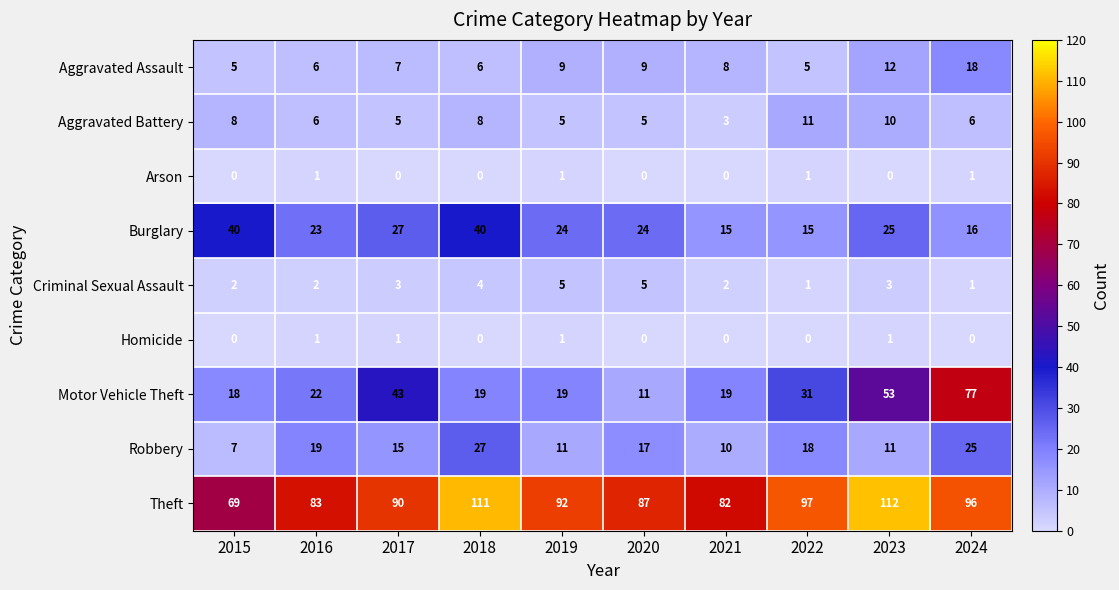

Which series changed the most between 2016 and 2017?

Motor Vehicle Theft